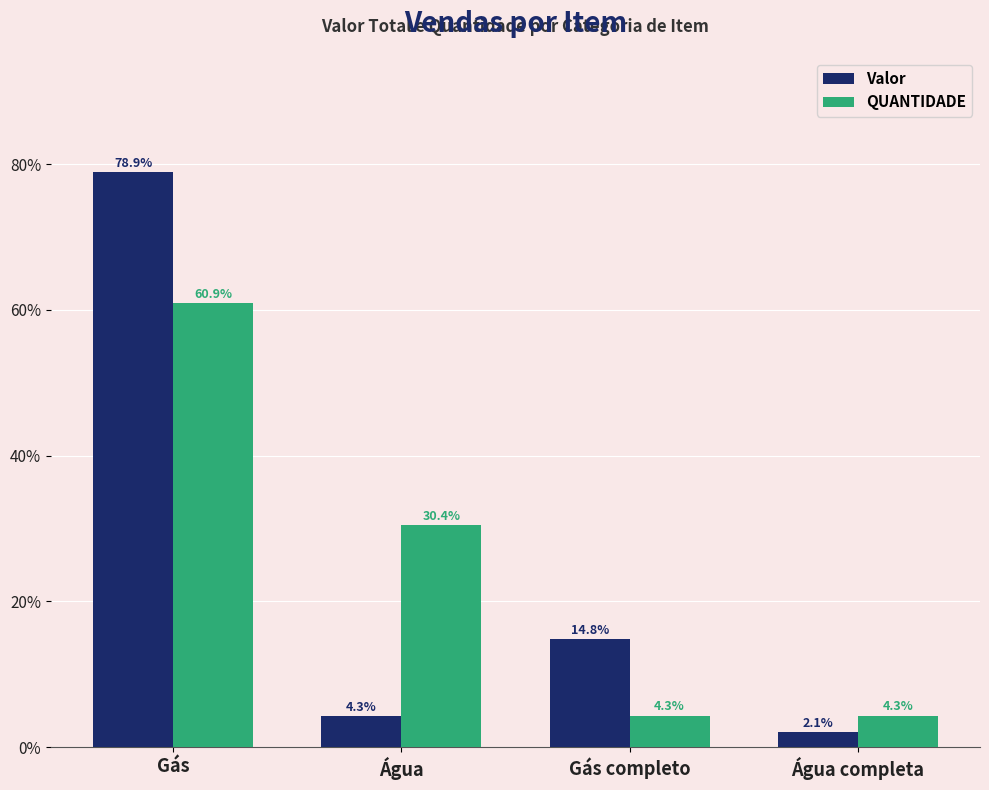

Which series has the widest spread of values?

Valor